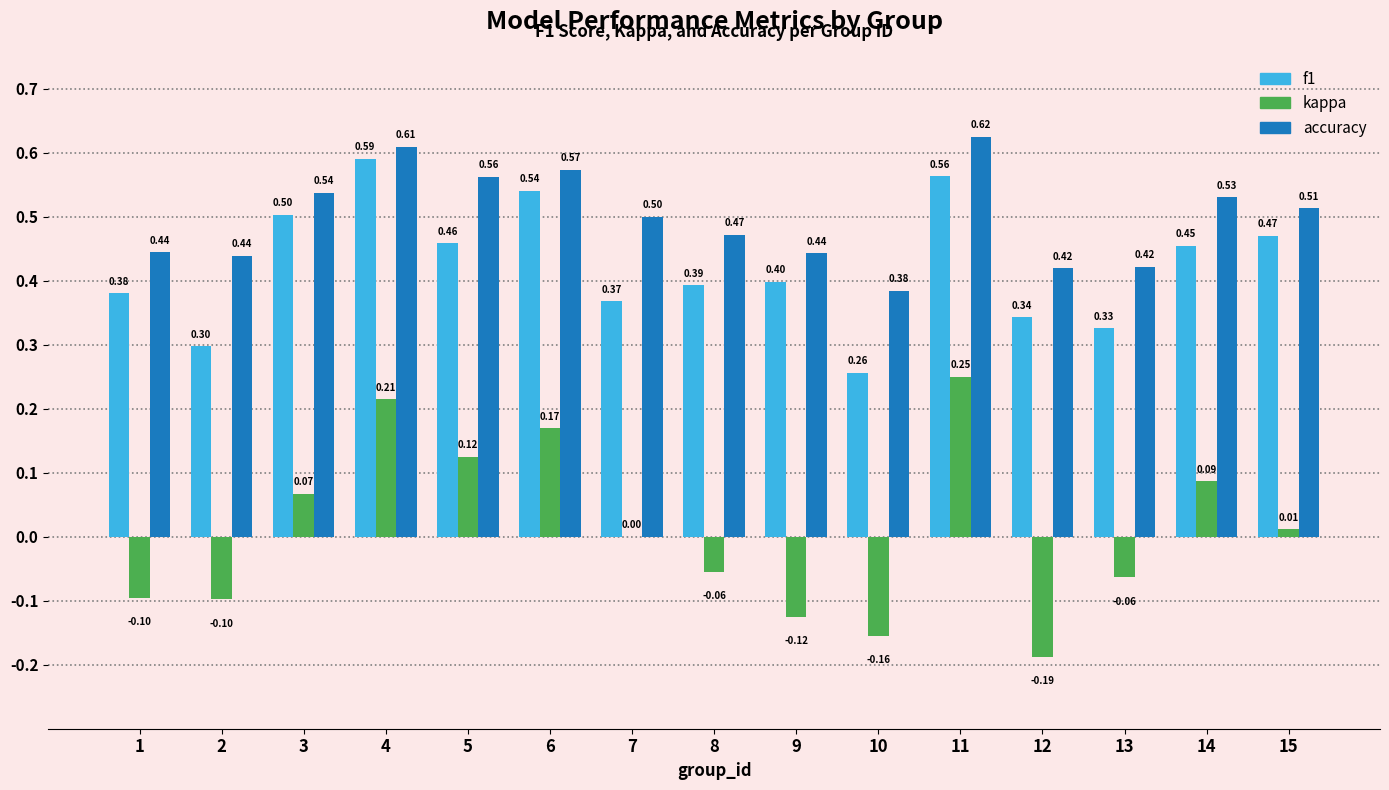

Which series changed the most between 2 and 14?

kappa